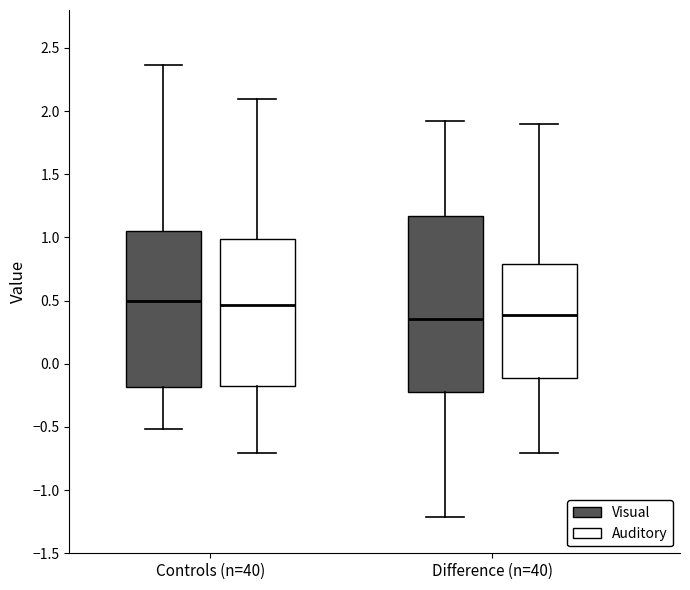

Where is the upper edge of the box for Controls (n=40) (Visual) on the y-axis? The values are not printed on the chart, so give them approximately, as read against the axis.

1.05